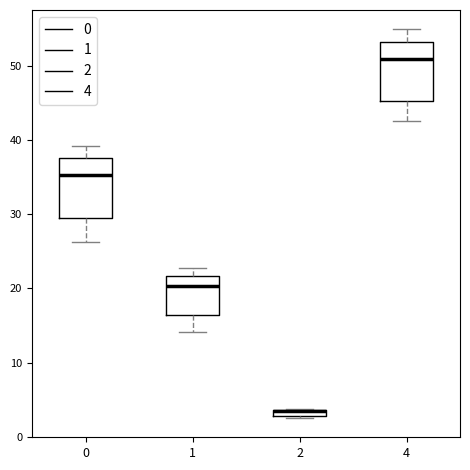

Where is the lower edge of the box at x = 4 on the y-axis? The values are not printed on the chart, so give them approximately, as read against the axis.

45